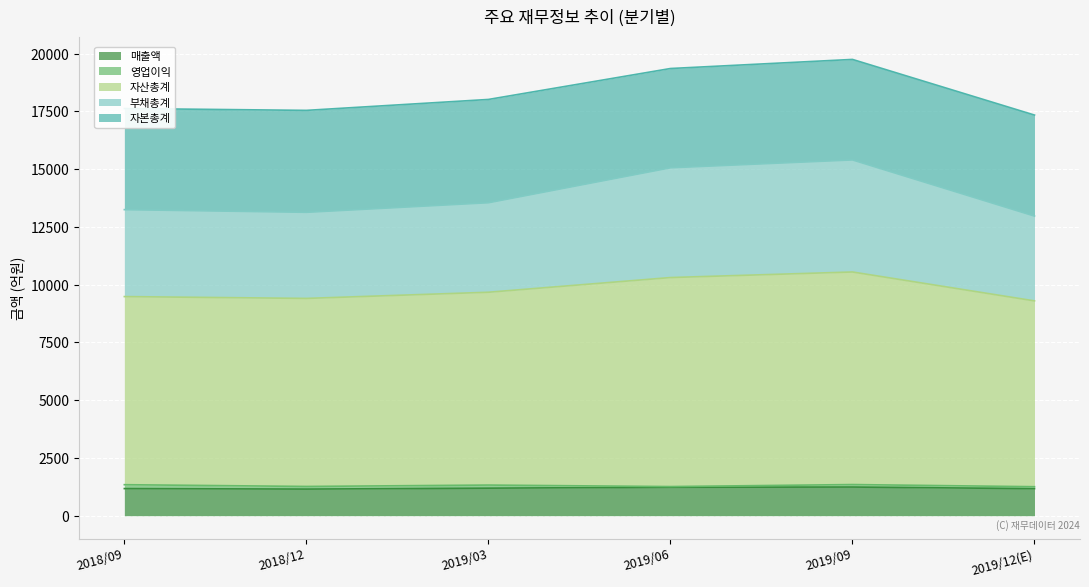

Between 2019/03 and 2019/12(E), which series saw the biggest shift?

자산총계